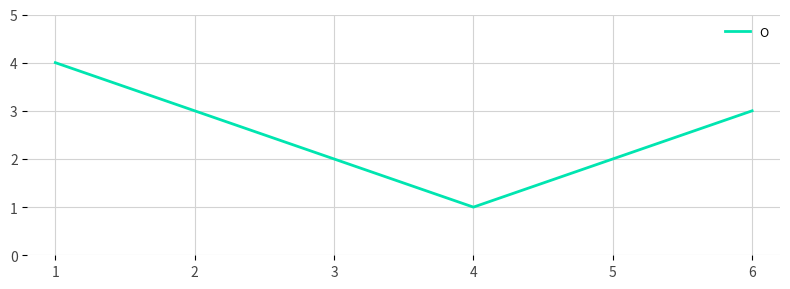

What is the sum of all values?

15